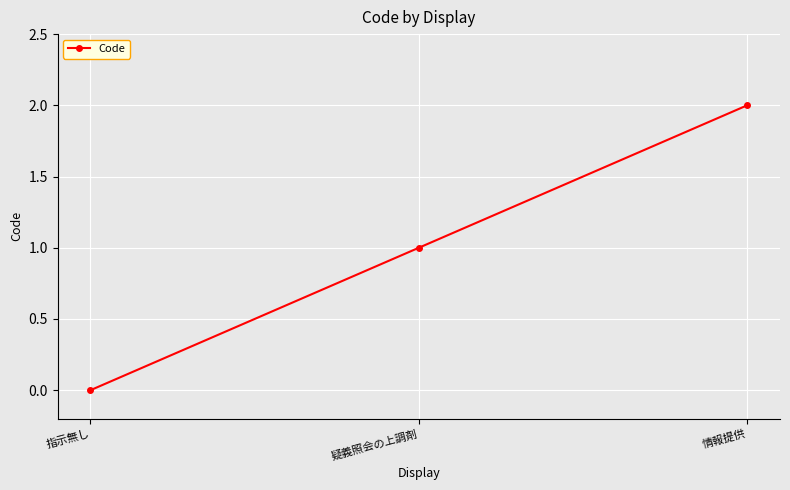

Between 疑義照会の上調剤 and 指示無し, which is larger?

疑義照会の上調剤